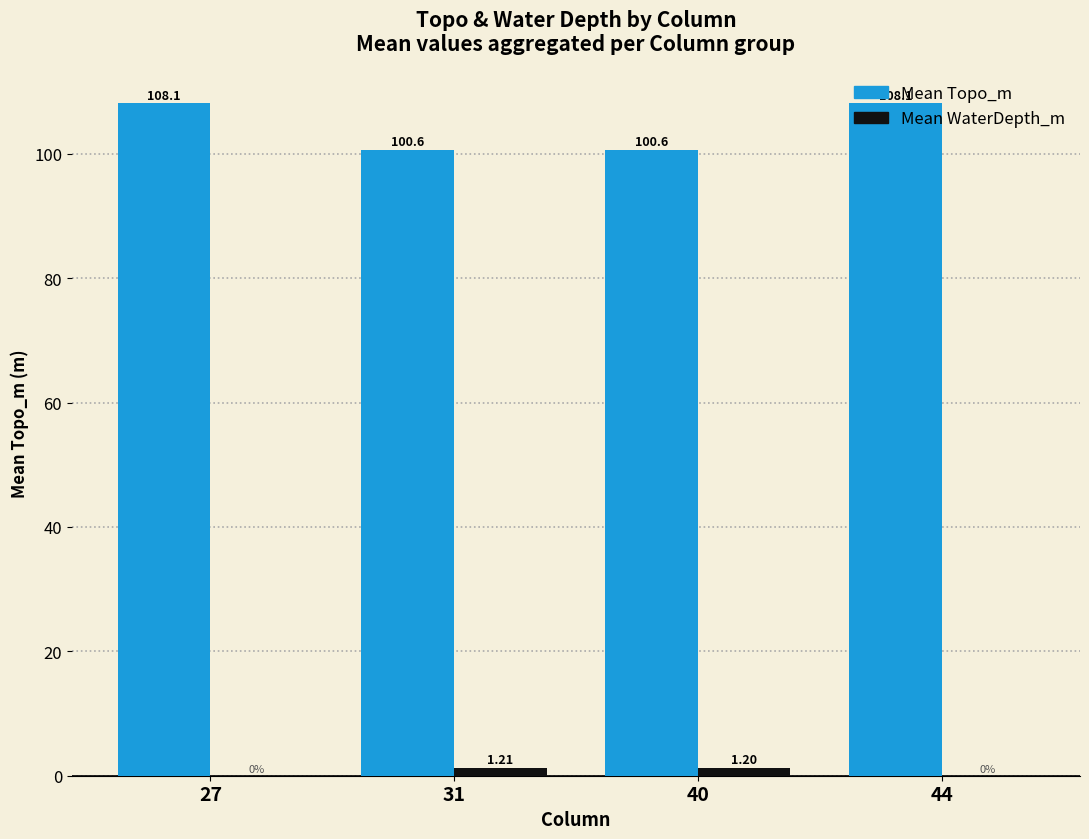

Which series has the largest total across all categories?

Mean Topo_m